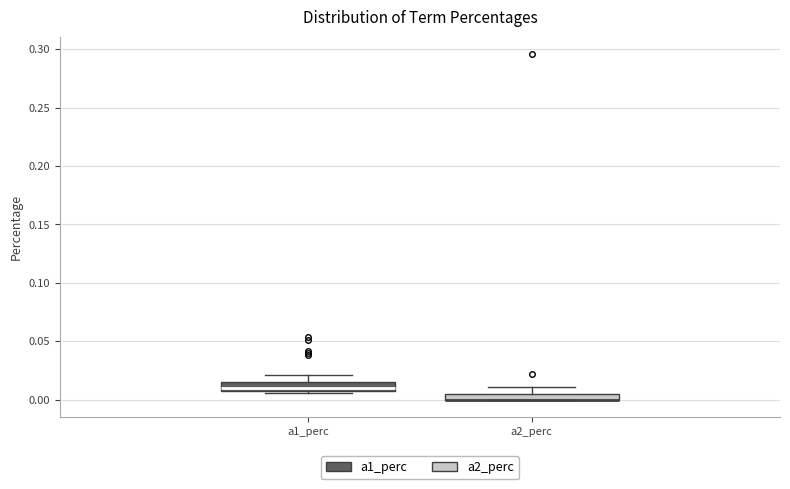

Where is the lower edge of the box for a1_perc on the y-axis? The values are not printed on the chart, so give them approximately, as read against the axis.

0.005